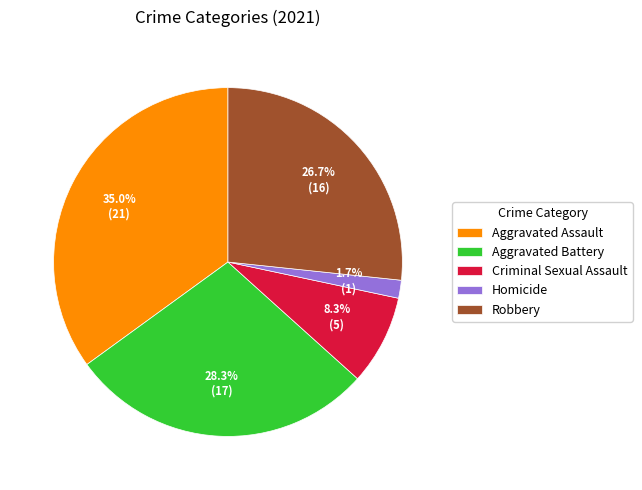

Is the sum of Aggravated Battery and Robbery greater than half?

Yes